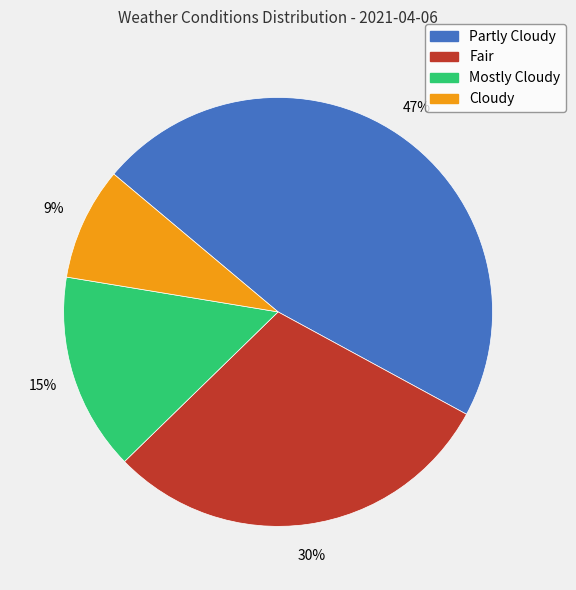

Does any single category account for the majority?

No